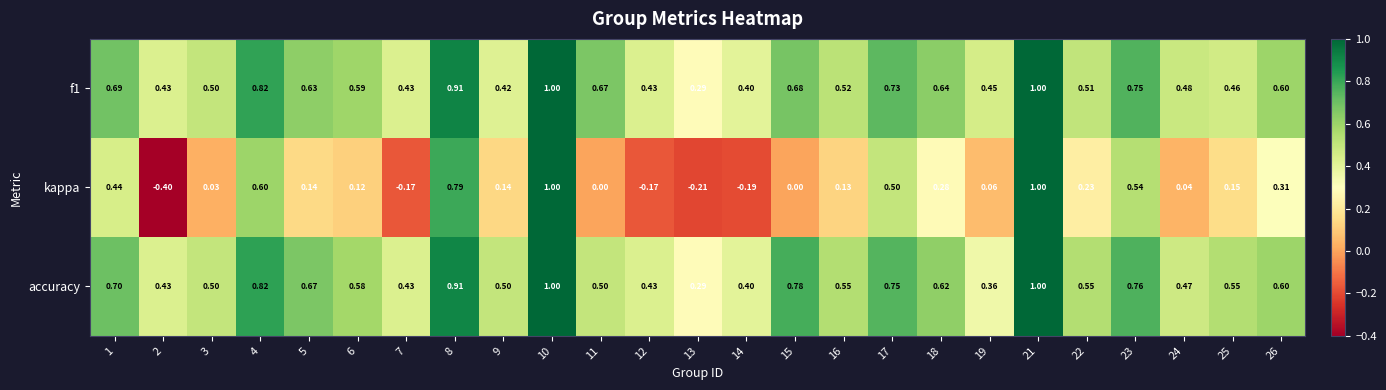

Is the value of f1 at 13 greater than the value of accuracy at 9?

No